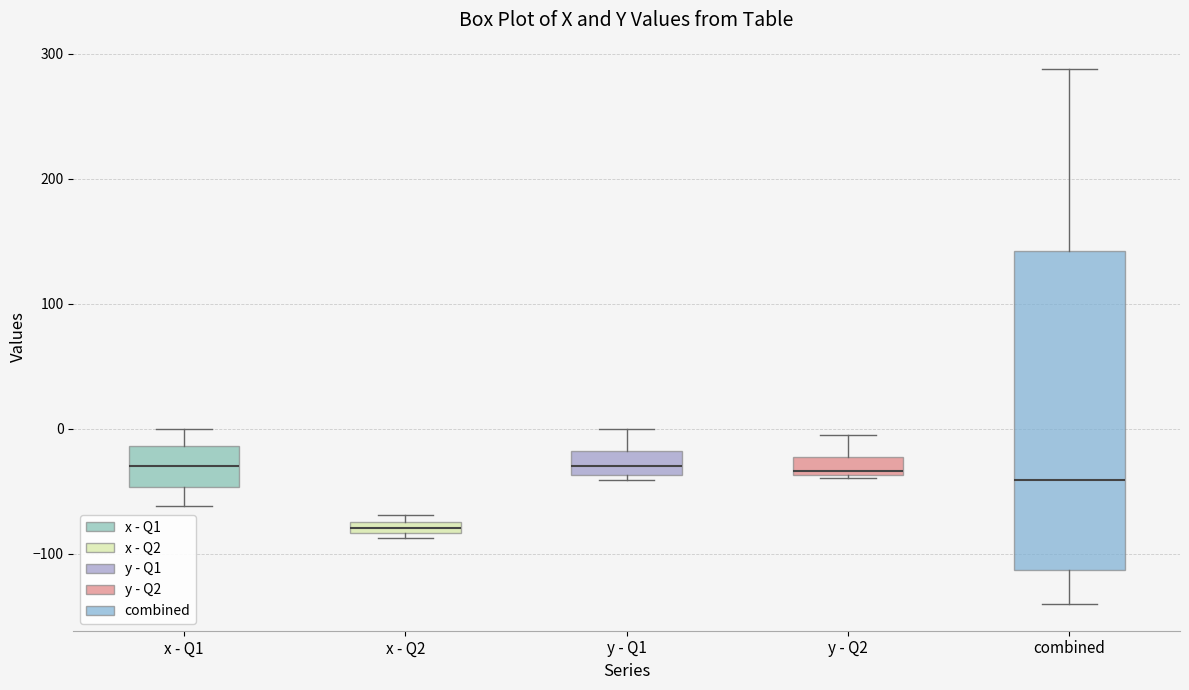

Which box is the tallest, from its lower edge to its upper edge?

combined